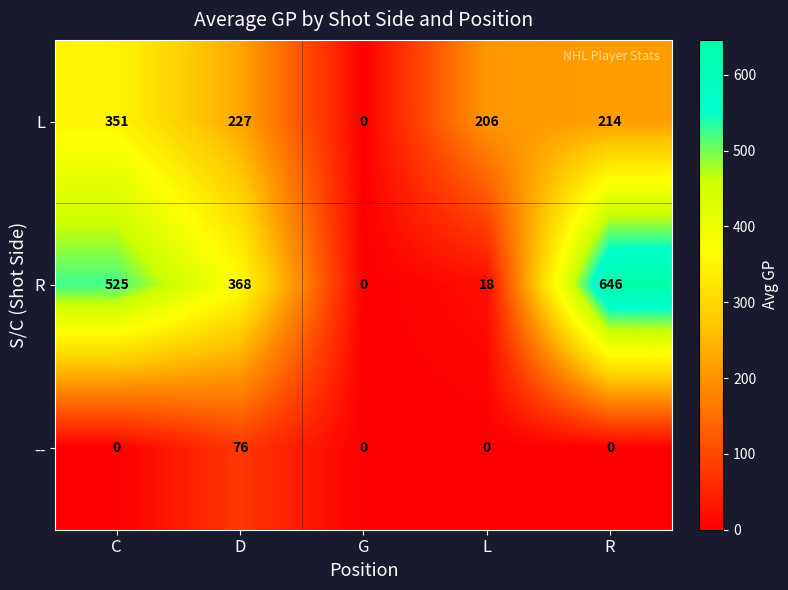

What is the sum of all -- values?

76